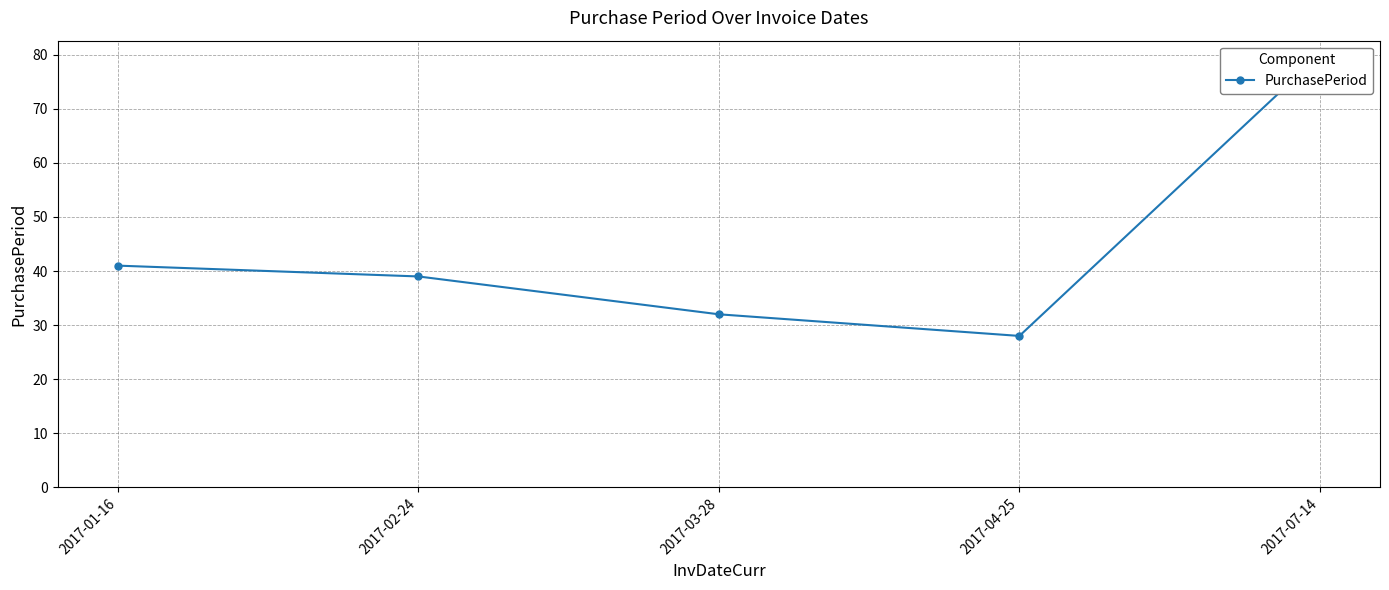

At which label is the value closest to 54?

2017-01-16